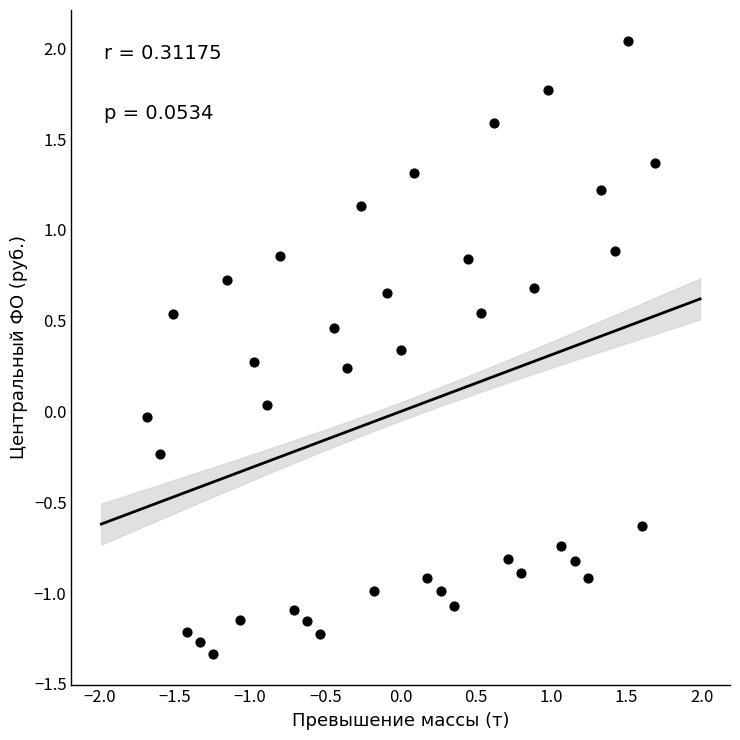

What is the range of X values (max minus min)?

3.4